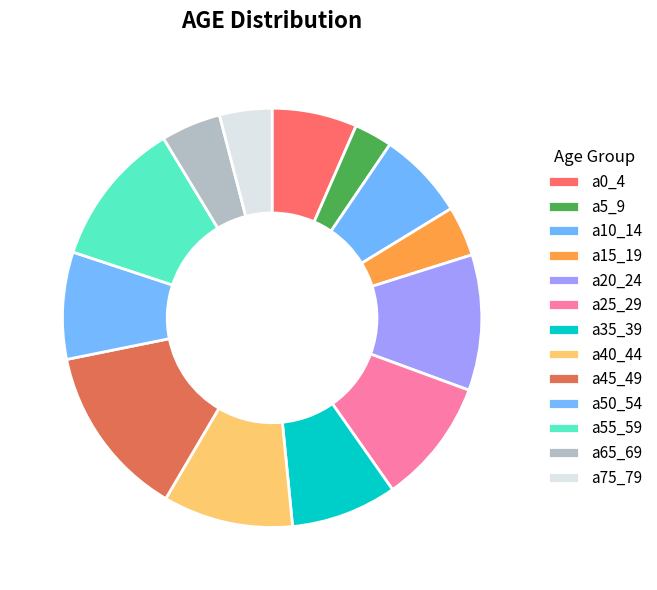

How many segments does this pie chart have?

13